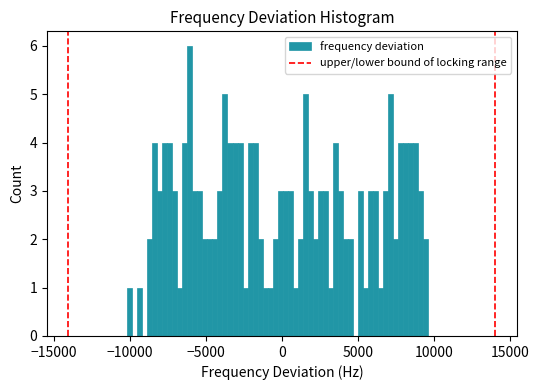

Read against the x-axis, roughly where is the centre of the tallest bar?

-6000